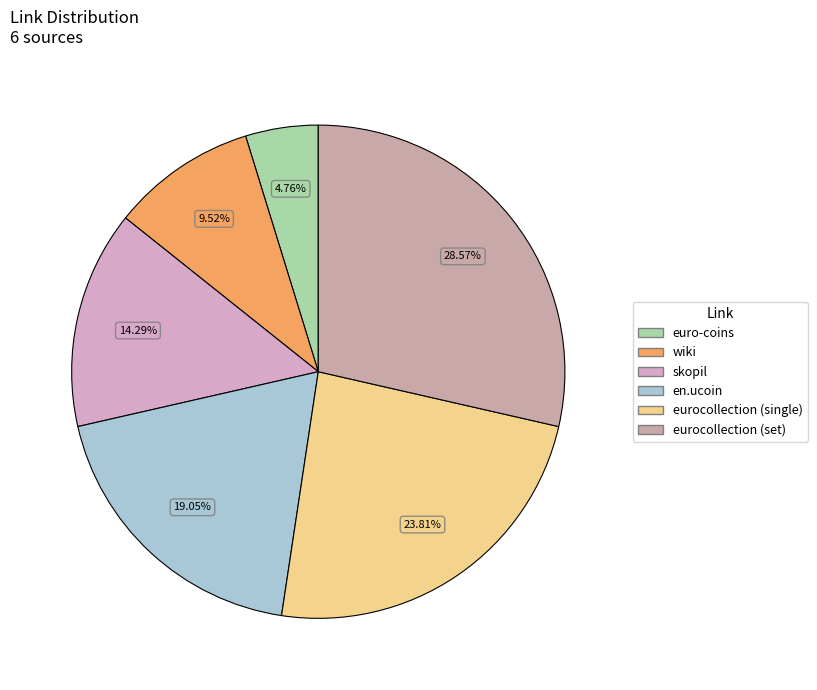

How many segments does this pie chart have?

6